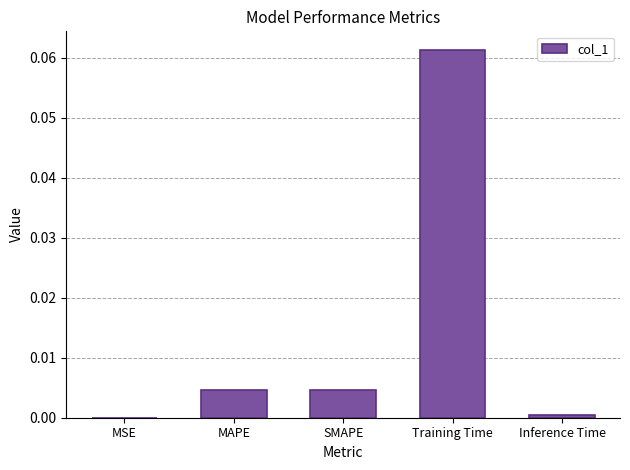

The value at MSE is 0.0. True or false?

True